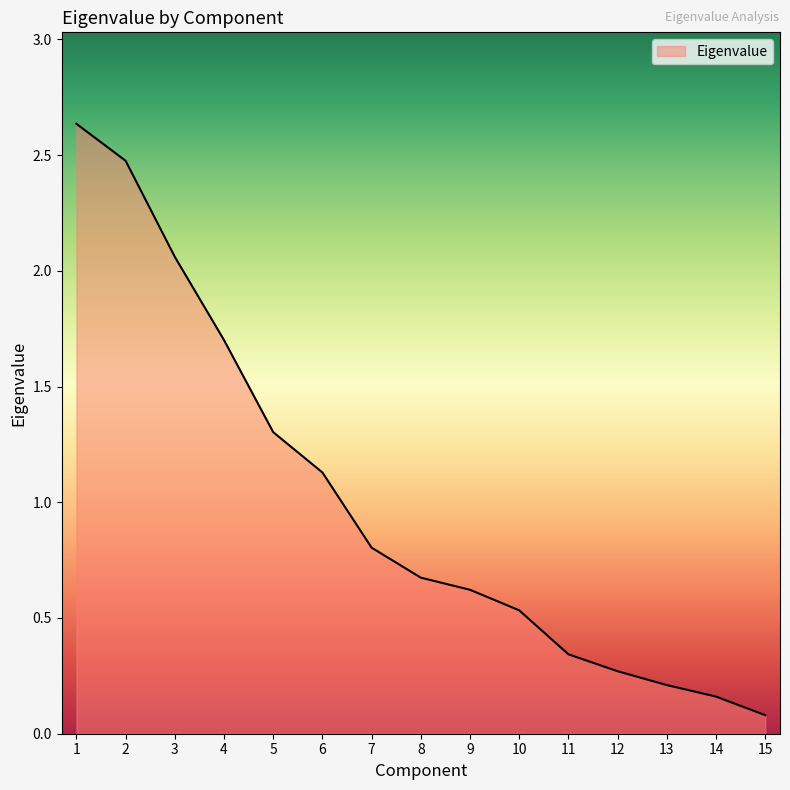

The value at 6 is 1.1. True or false?

True